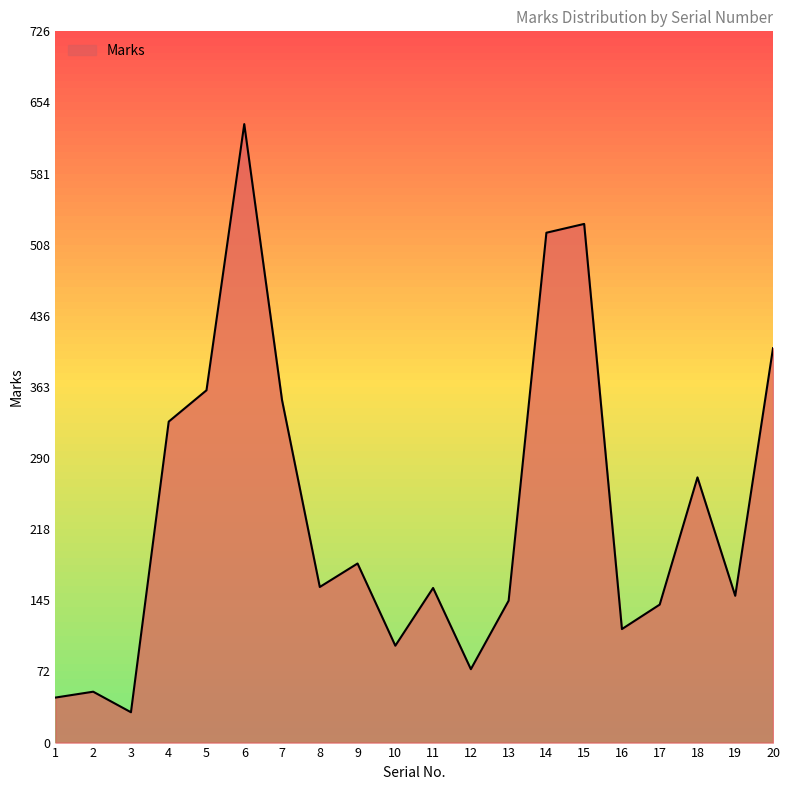

What is the difference between the maximum and minimum values?

601